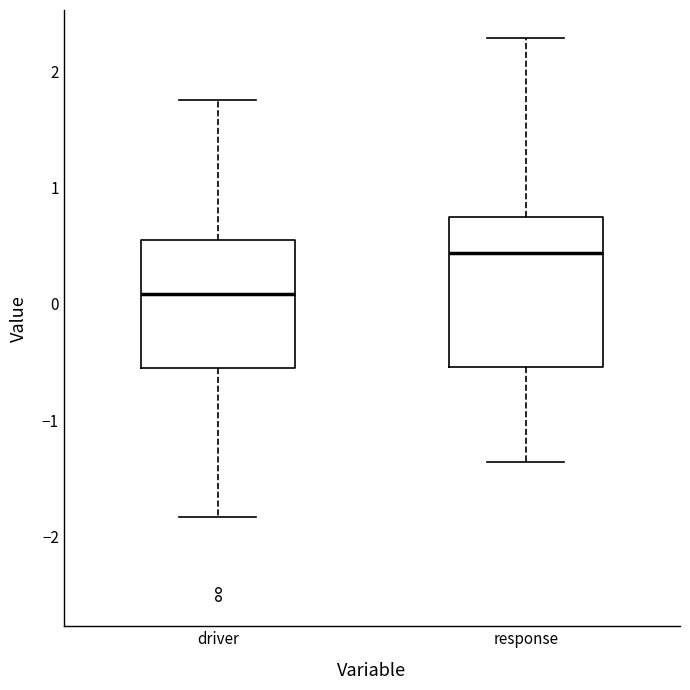

Which box's median line is the highest?

response